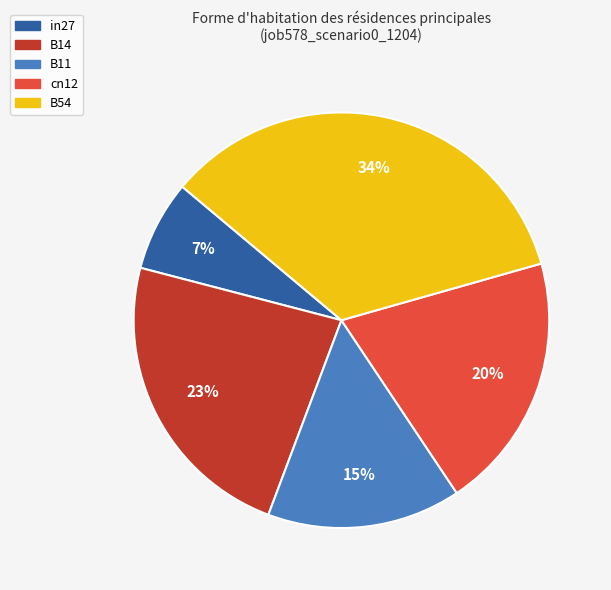

Is it true that B14 is 23% of the pie?

True